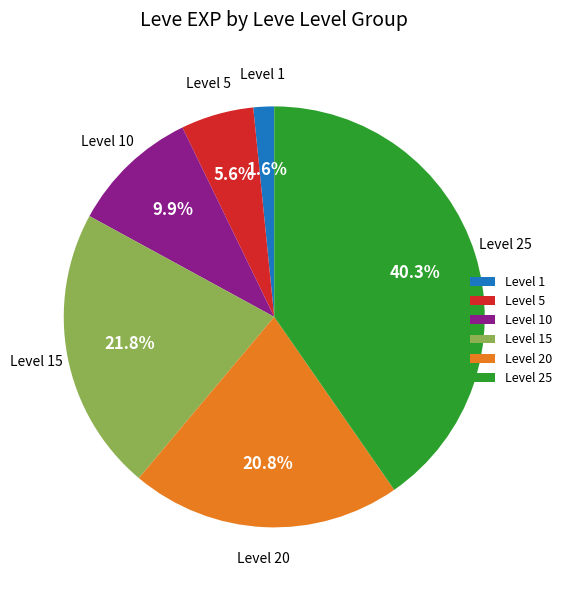

What is the total percentage of Level 5 and Level 10?

15.5%